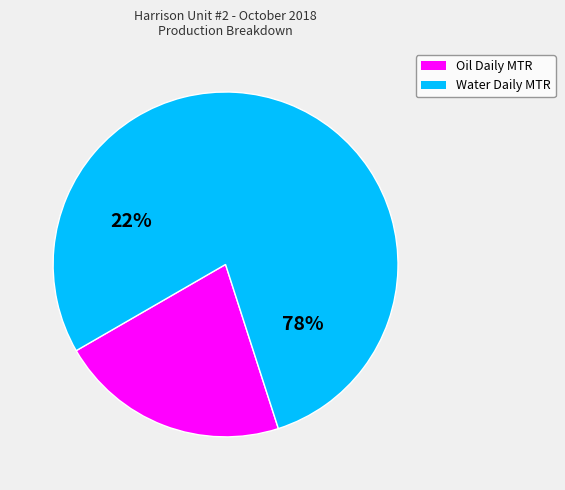

Does 13 represent more than half of the total?

No